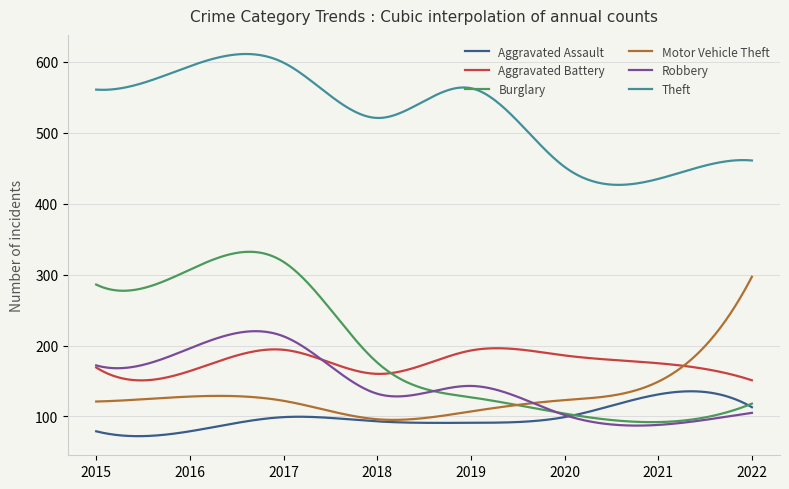

What is the maximum value for Motor Vehicle Theft?

297.0